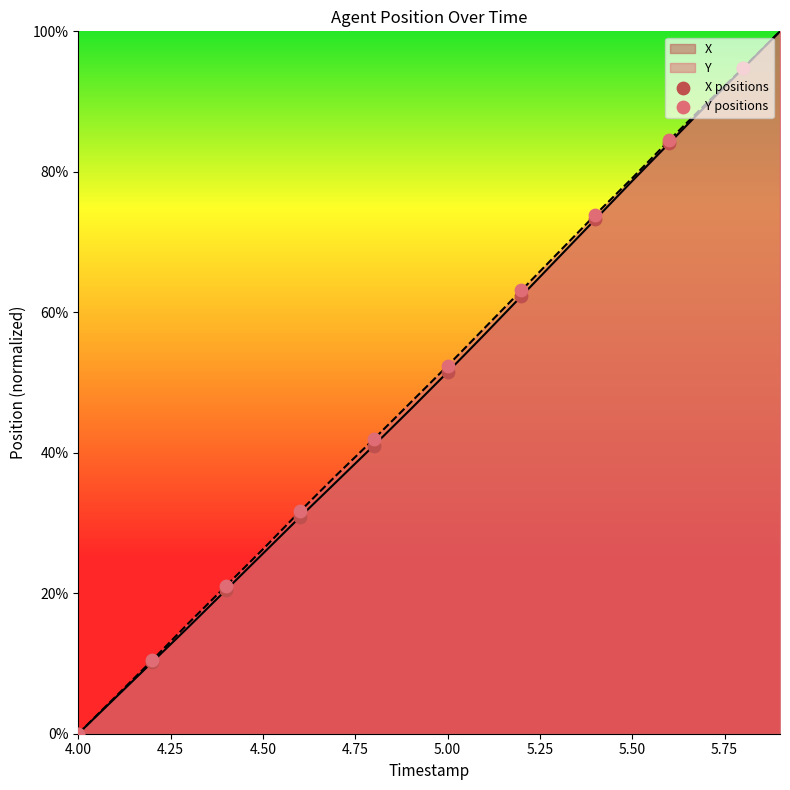

Is it true that Y equals 79.1 at 5.50?

True